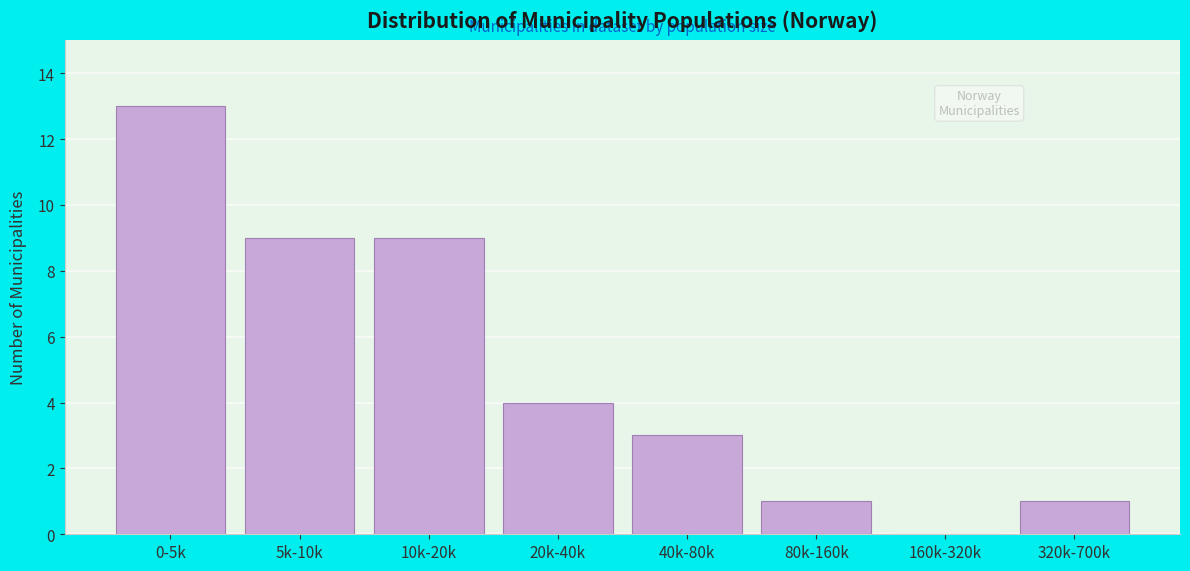

Reading left to right, transcribe all the data shown in this chart.

0-5k=13	5k-10k=9	10k-20k=9	20k-40k=4	40k-80k=3	80k-160k=1	160k-320k=0	320k-700k=1